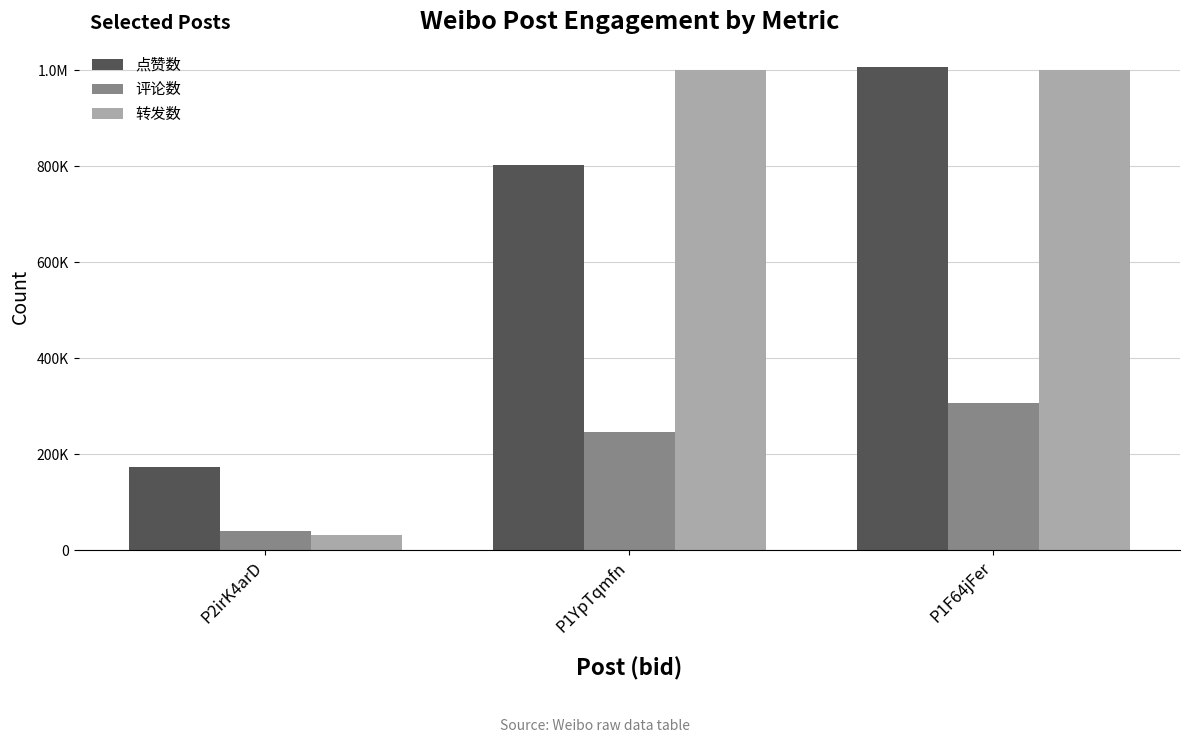

Does the chart contain stacked bars?

No